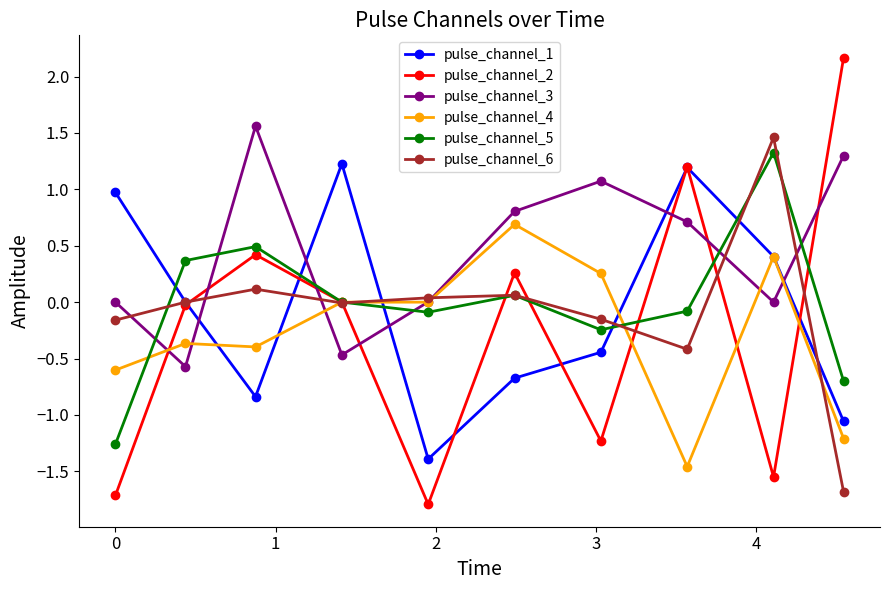

What are all the series names shown in the legend?

pulse_channel_1, pulse_channel_2, pulse_channel_3, pulse_channel_4, pulse_channel_5, pulse_channel_6